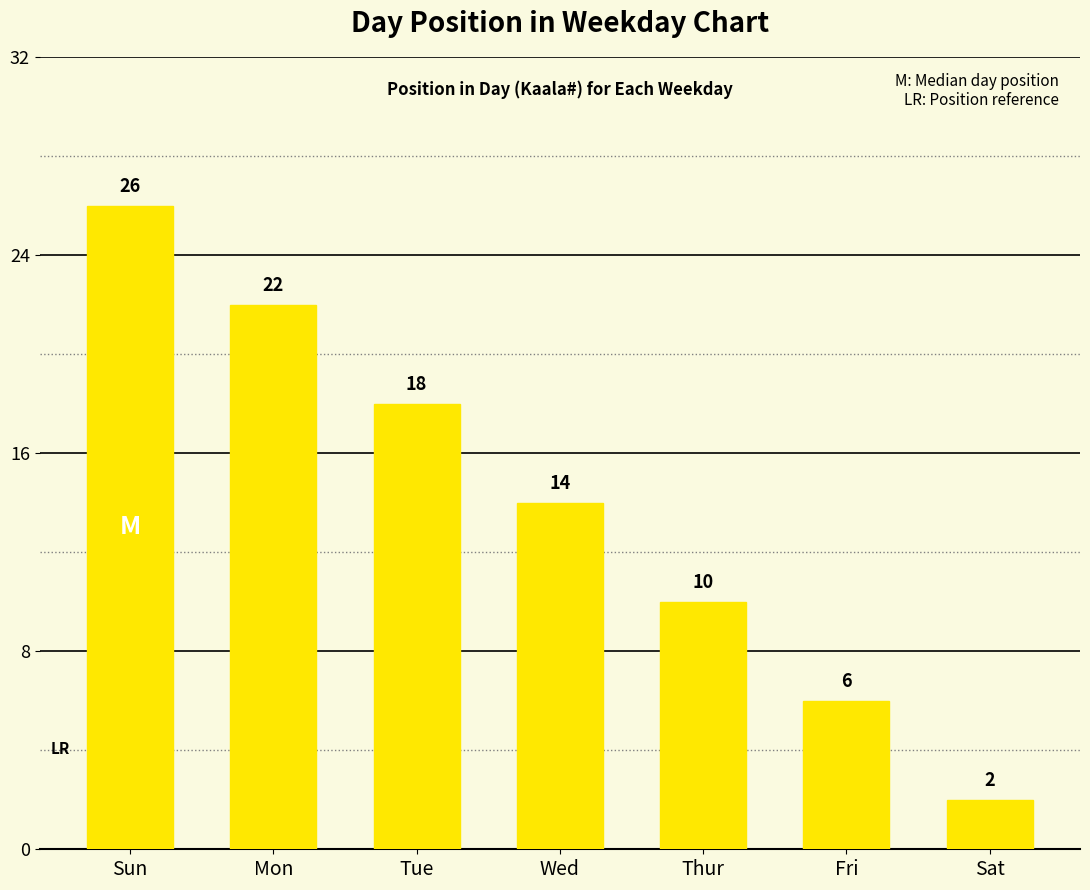

What is the change in value from Tue to Sat?

-16